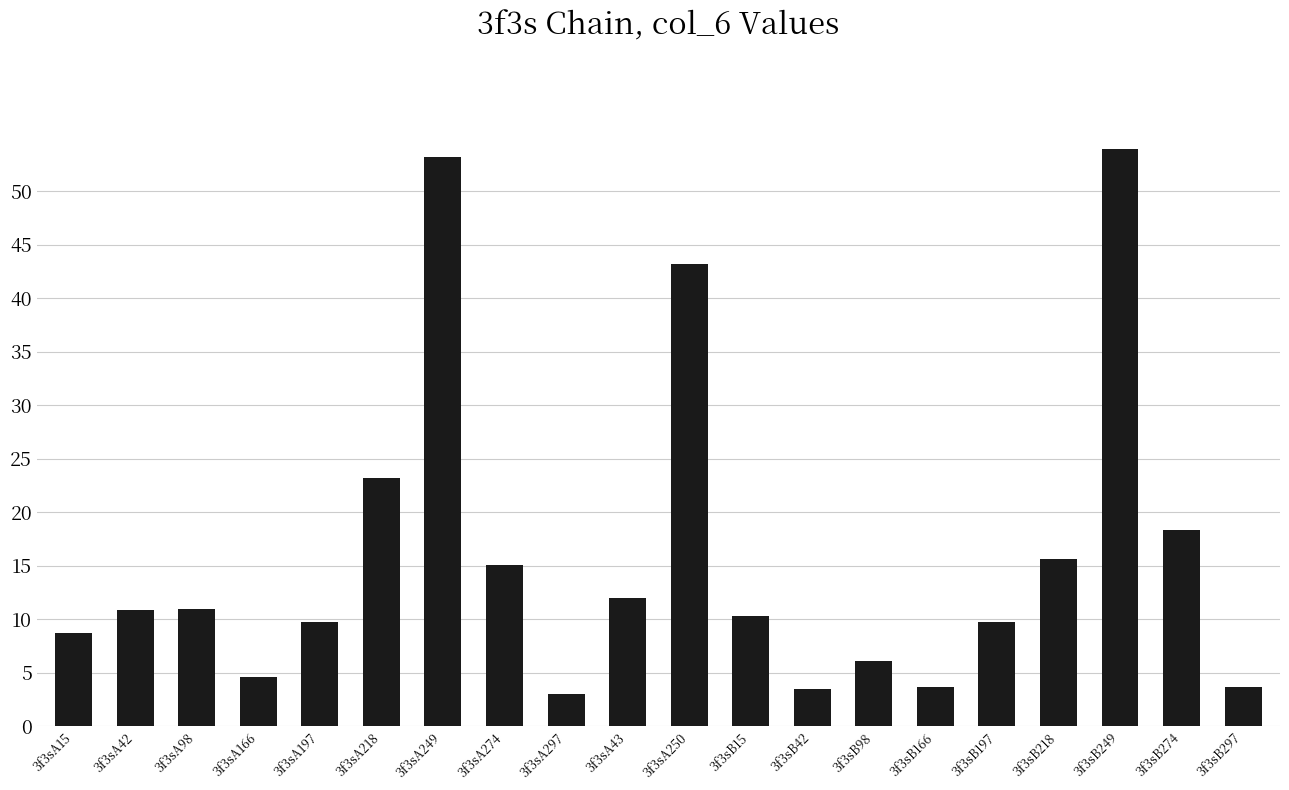

At which label is the value closest to 28?

3f3sA218